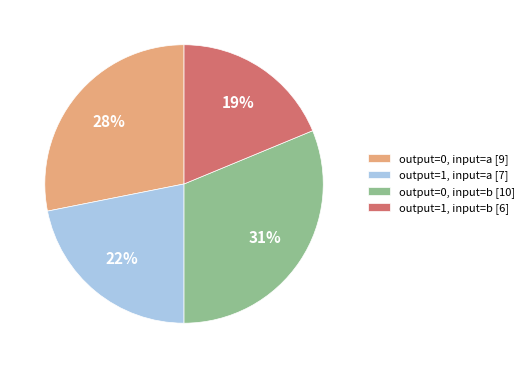

Is there any slice that represents more than half of the pie?

No